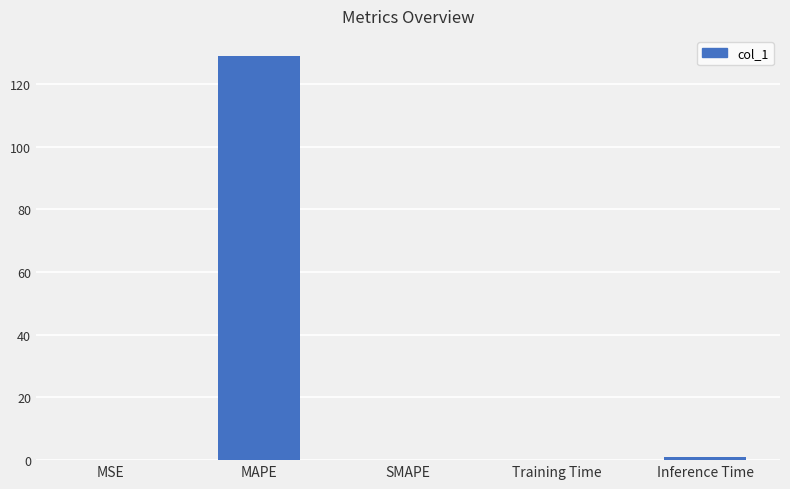

What is the average value?

26.0